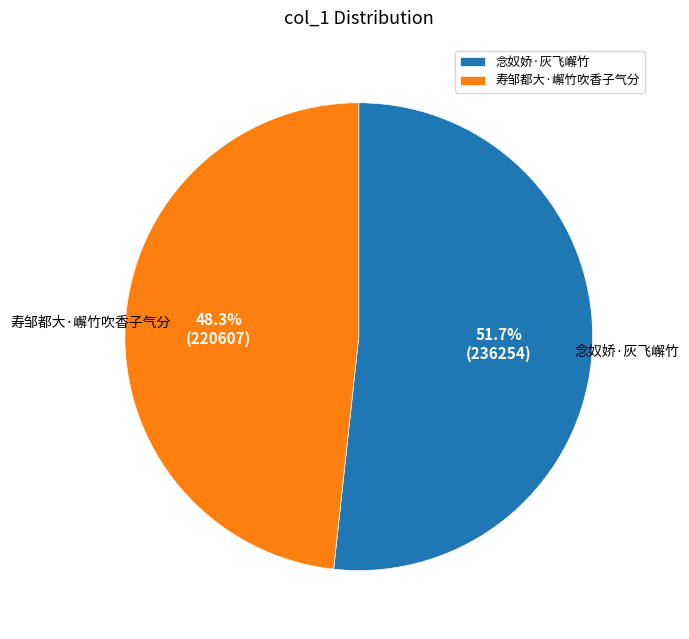

To the nearest percent, what is the average slice percentage?

50%